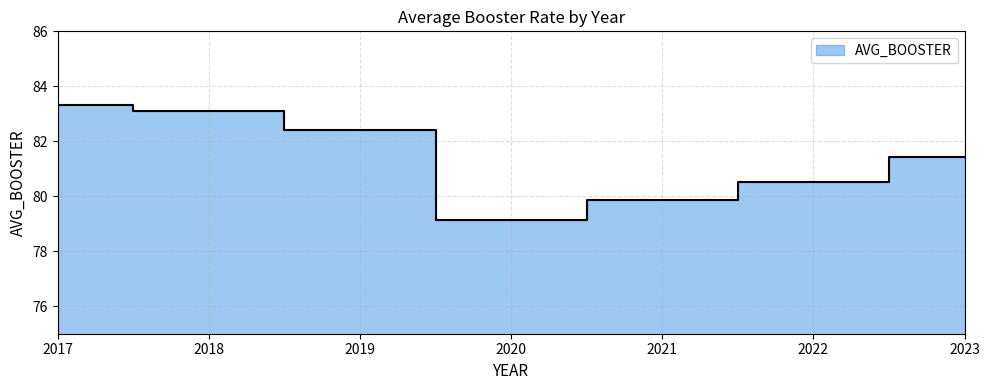

True or false: there are more than 0 points higher than both neighbors.

False